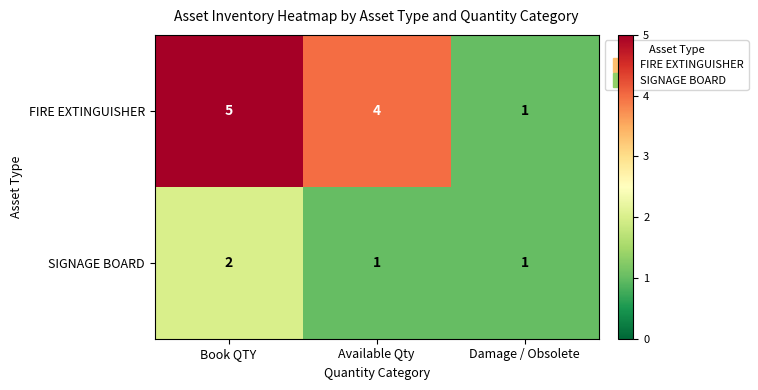

At Available Qty, list the series in order from largest to smallest.

FIRE EXTINGUISHER, SIGNAGE BOARD